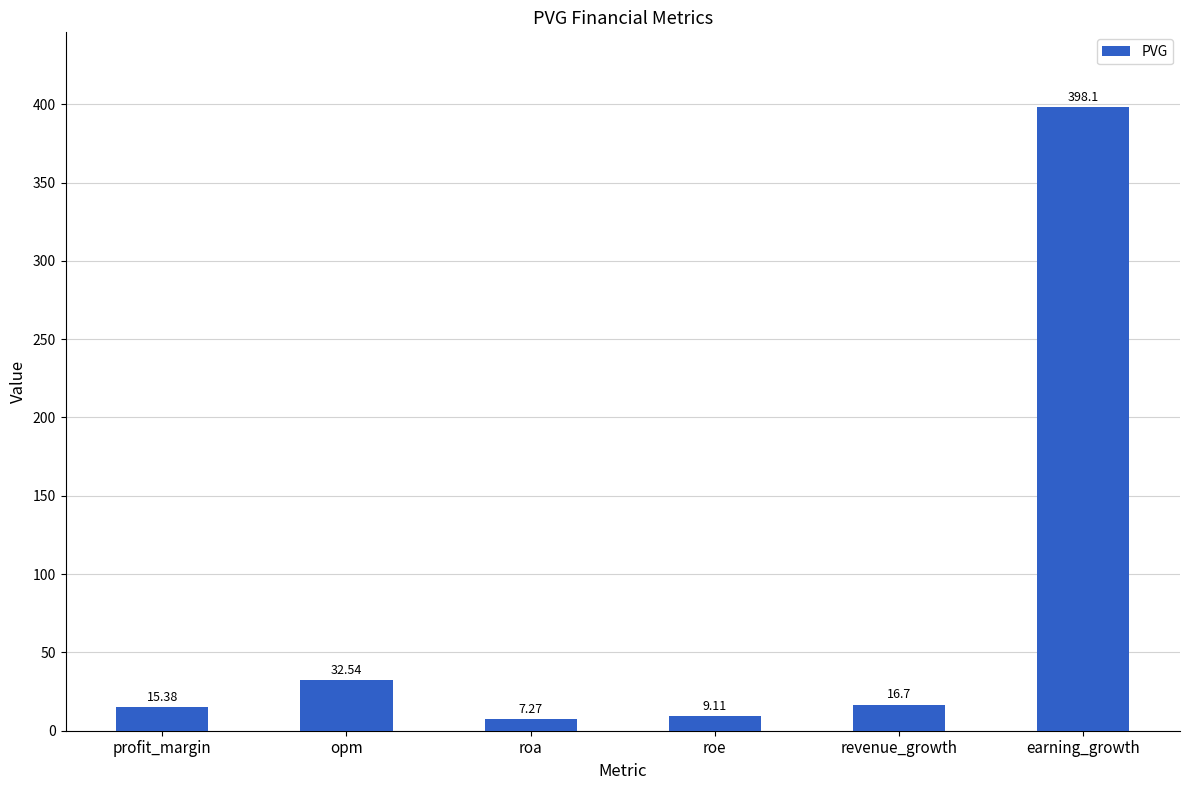

Count the number of data series in this chart.

1